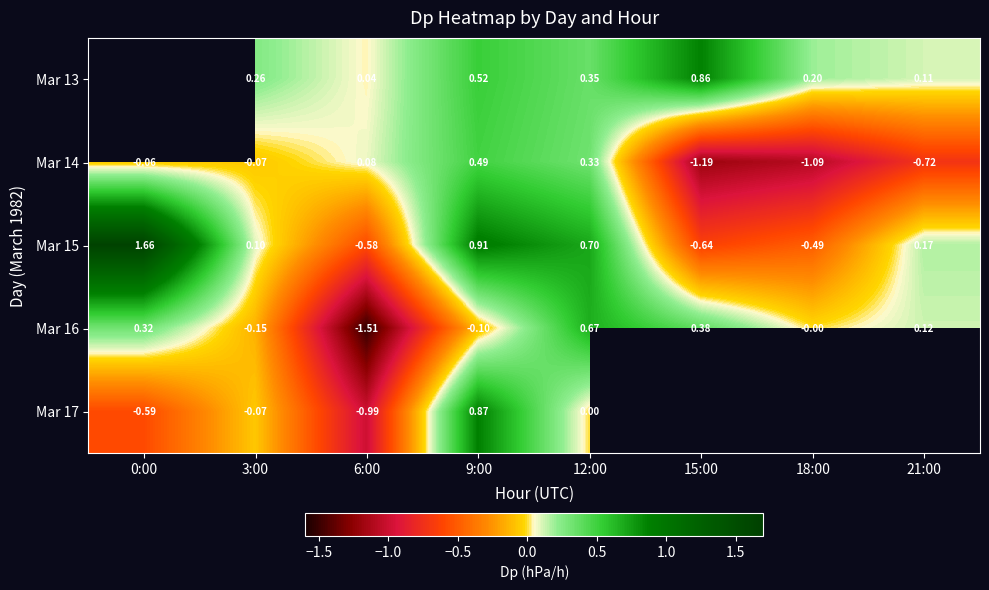

What is the difference between the Mar 15 values at 15:00 and 21:00?

0.8